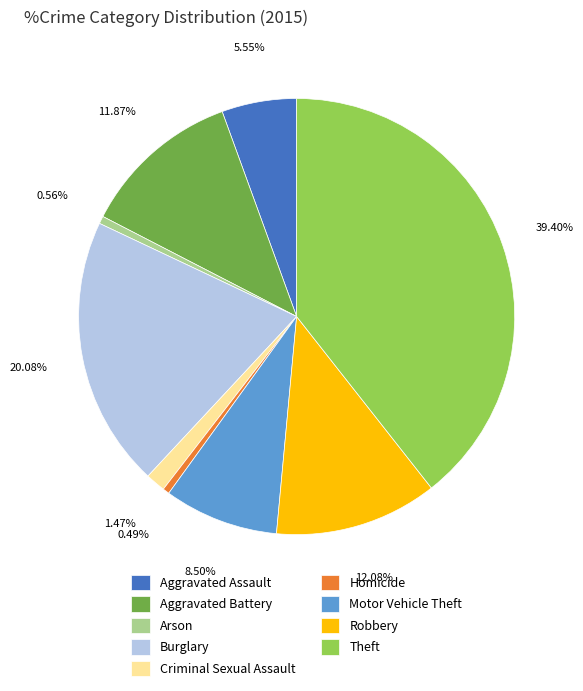

To the nearest percent, what is the average slice percentage?

11%